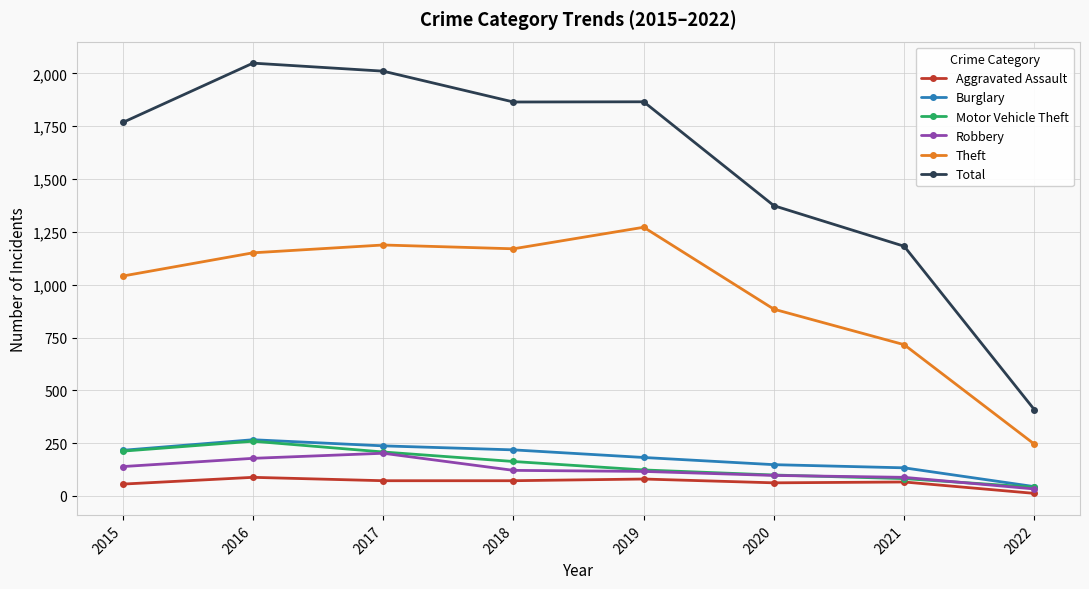

What is the highest value of the Burglary series?

266